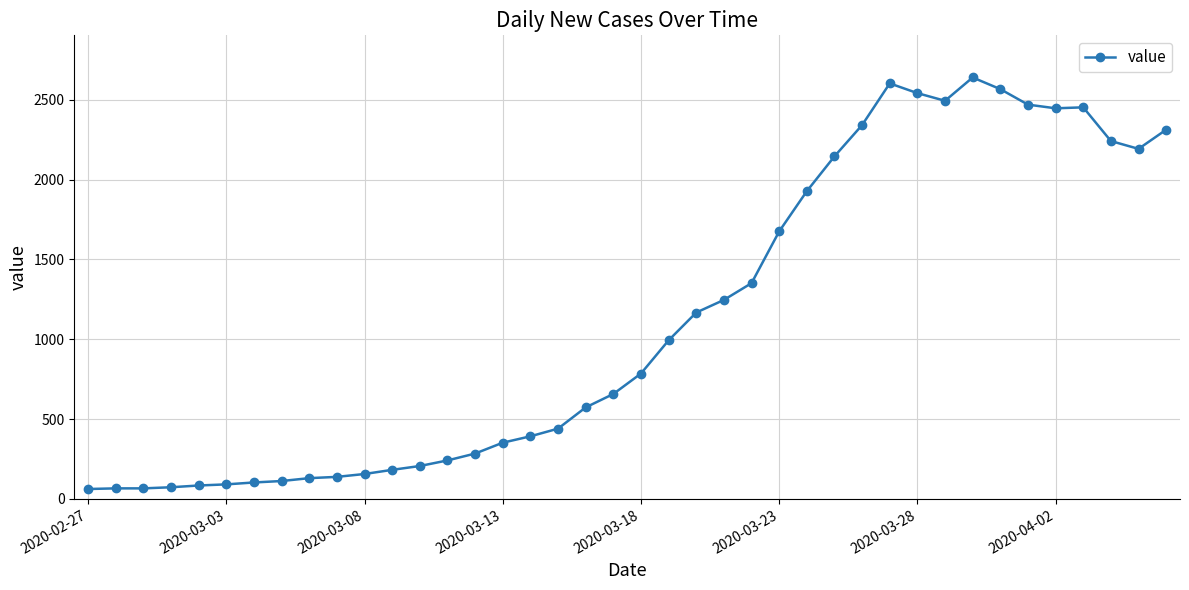

True or false: there are more than 0 points higher than both neighbors.

True